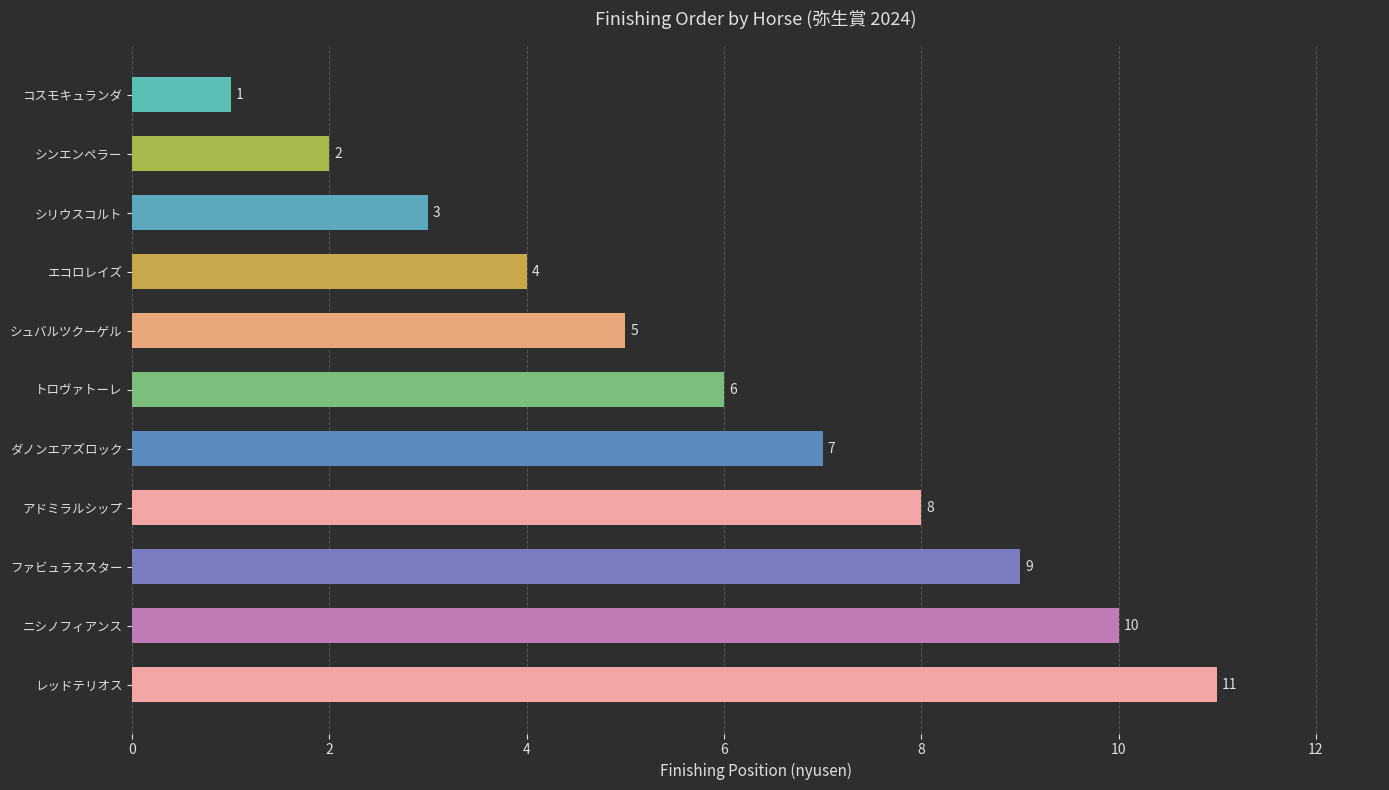

What is the ratio of the value at レッドテリオス to the value at トロヴァトーレ?

1.8